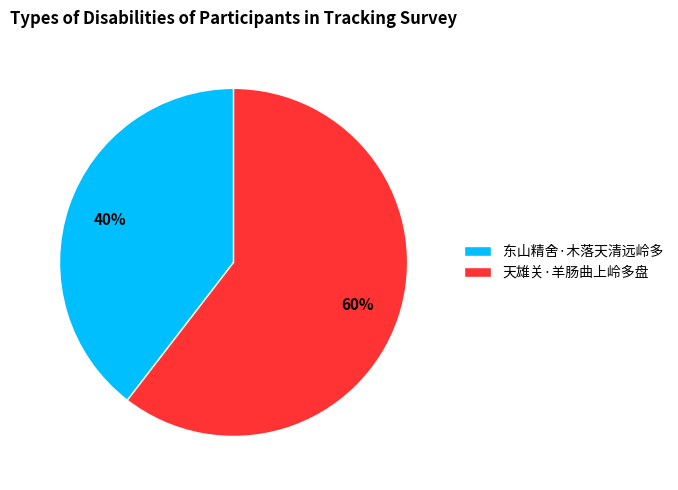

Rank the categories by value from lowest to highest.

东山精舍·木落天清远岭多, 天雄关·羊肠曲上岭多盘